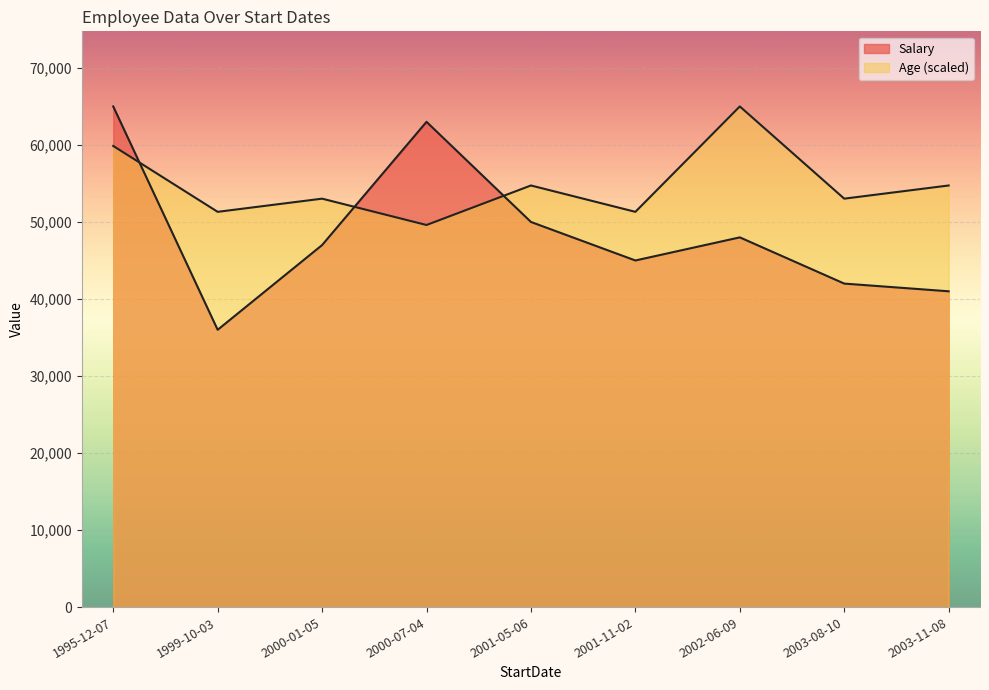

Reading right to left, list all the values displayed in this chart.

Salary: 2003-08-10=42000	2002-06-09=48000	2003-11-08=41000	1995-12-07=65000	2001-05-06=50000	2000-01-05=47000	2000-07-04=63000	1999-10-03=36000	2001-11-02=45000
Age: 2003-08-10=31	2002-06-09=38	2003-11-08=32	1995-12-07=35	2001-05-06=32	2000-01-05=31	2000-07-04=29	1999-10-03=30	2001-11-02=30